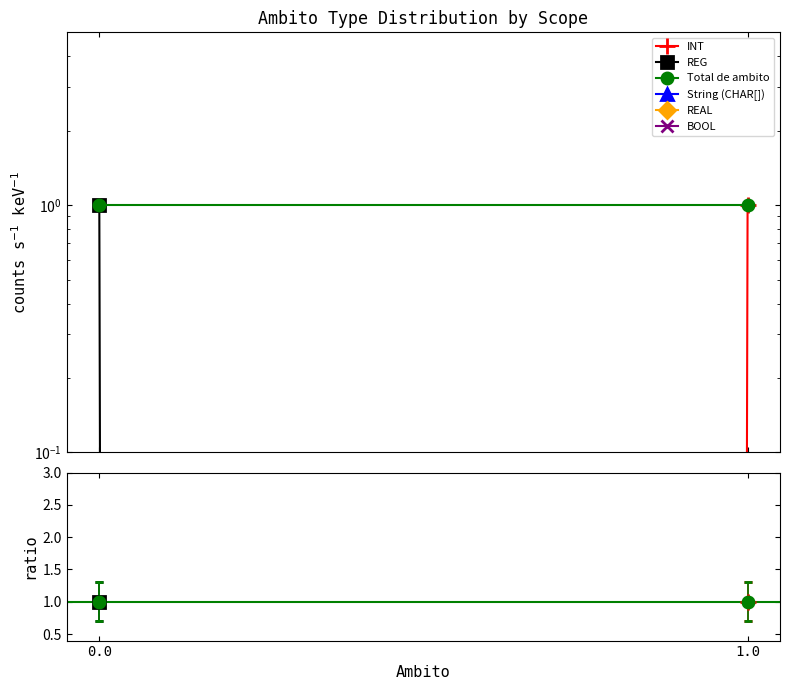

Reading left to right, transcribe all the data shown in this chart.

INT: 0.0=0	1.0=1
REG: 0.0=1	1.0=0
Total de ambito: 0.0=1	1.0=1
String (CHAR[]): 0.0=0	1.0=0
REAL: 0.0=0	1.0=0
BOOL: 0.0=0	1.0=0